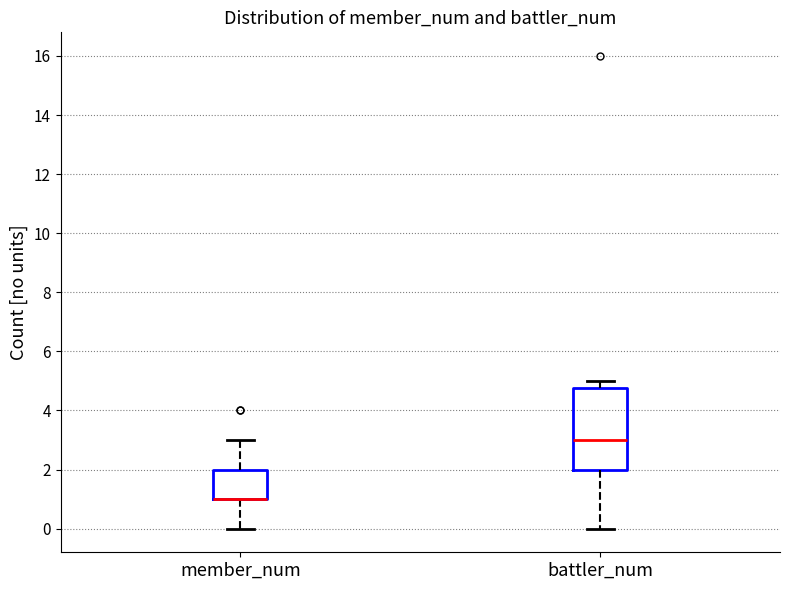

Reading left to right, transcribe this box plot: for each box, give where its median line is, the range the box spans, and where its two whiskers end, as read against the y-axis. The values are not printed on the chart, so give them approximately, as read against the axis.

member_num: median 1.0 (drawn on the box's lower edge), box 1.0 to 2.0, whiskers 0.0 to 3.0
battler_num: median 3.0, box 2.0 to 4.8, whiskers 0.0 to 5.0